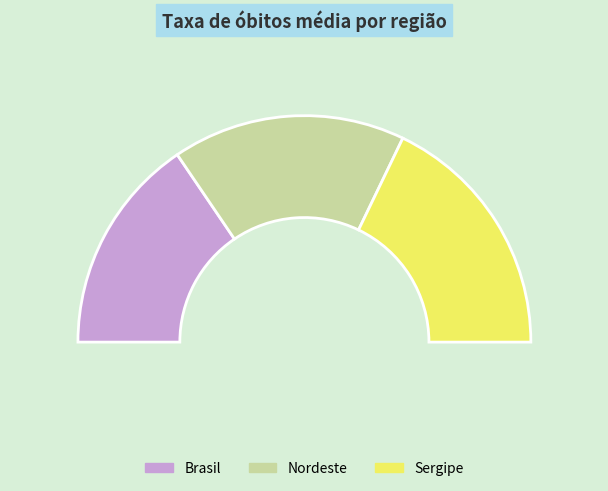

To the nearest percent, what is the difference between the largest and smallest slice percentages?

5%